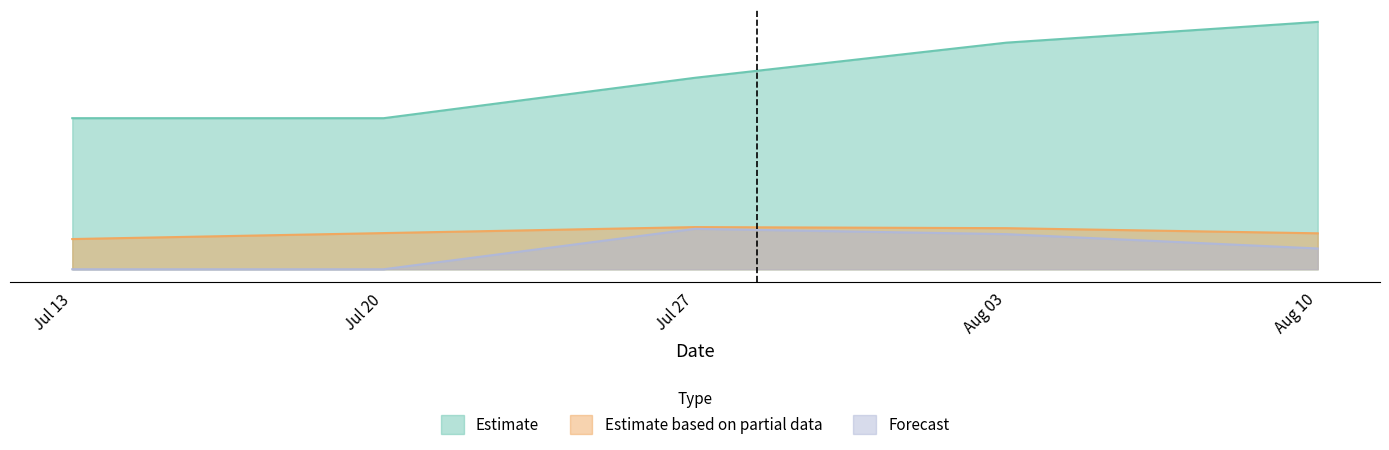

Reading right to left, extract all data points from this chart.

Estimate: Aug 10=19.6	Aug 03=18.0	Jul 27=15.2	Jul 20=12.0	Jul 13=12.0
Estimate based on partial data: Aug 10=2.9	Aug 03=3.3	Jul 27=3.3	Jul 20=2.9	Jul 13=2.4
Forecast: Aug 10=1.7	Aug 03=2.8	Jul 27=3.2	Jul 20=0.0	Jul 13=0.0